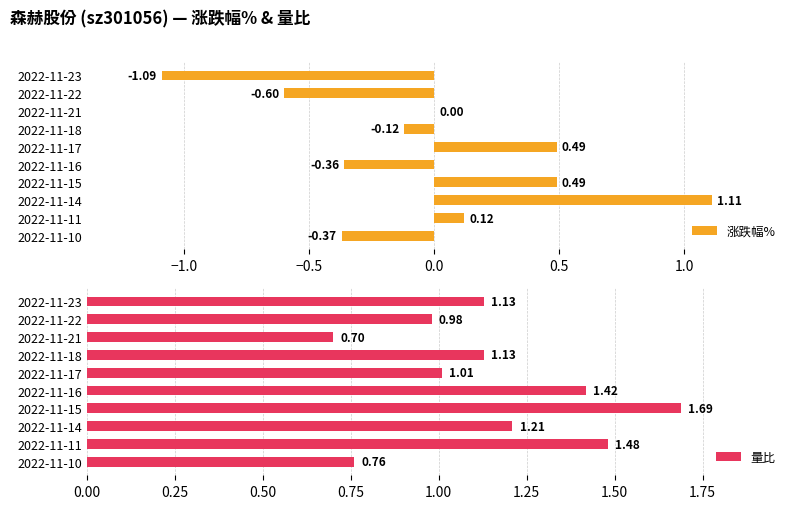

What is the sum of all 量比 values?

11.5